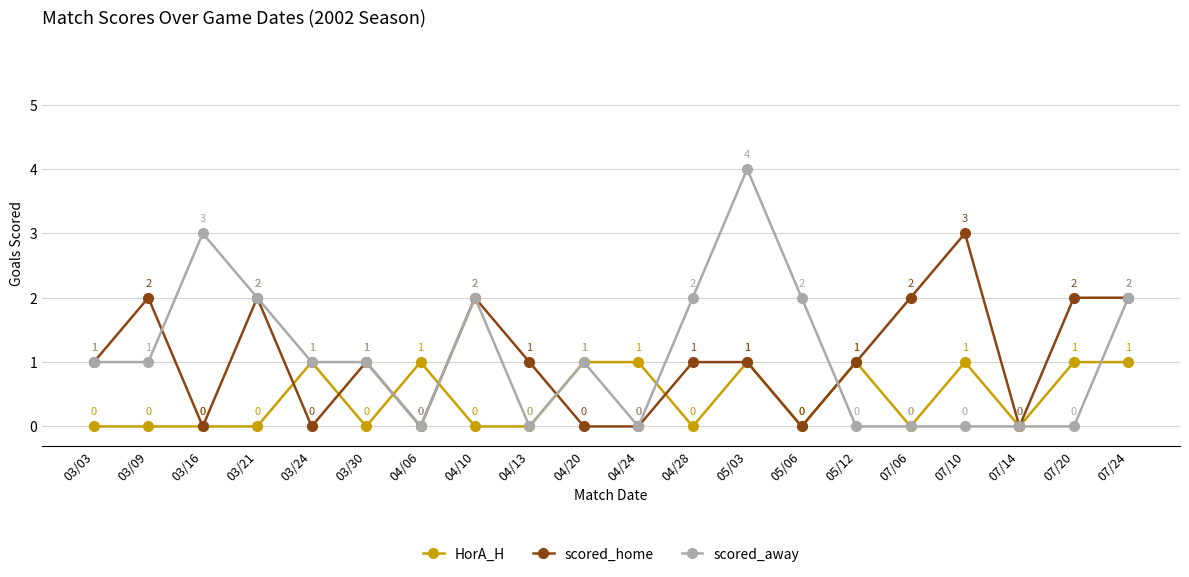

Is the value of scored_home at 03/30 greater than the value of scored_away at 05/12?

Yes